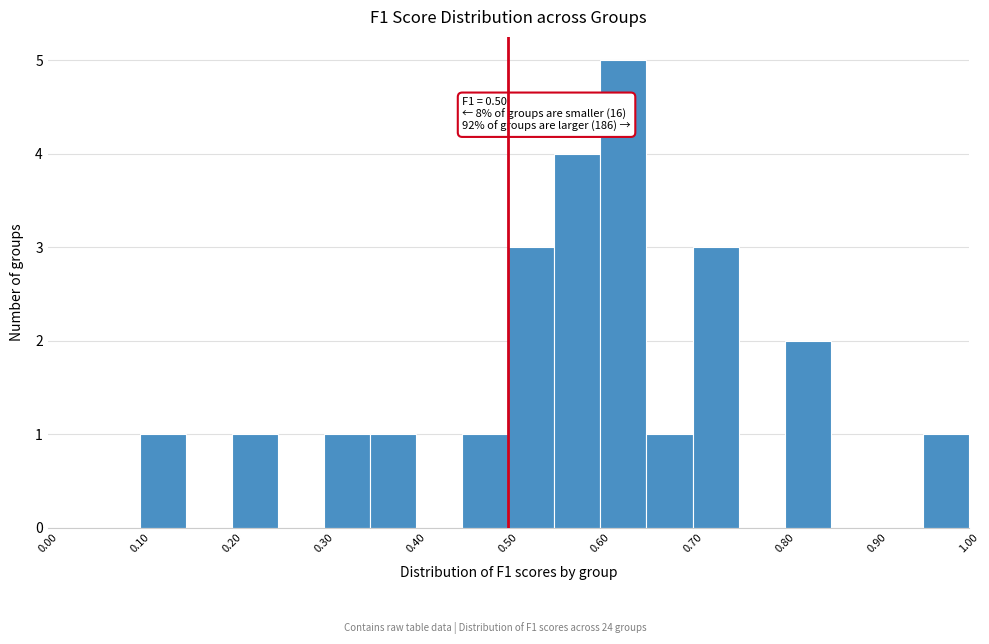

Over which range of the x-axis is the bar tallest?

0.60 to 0.65